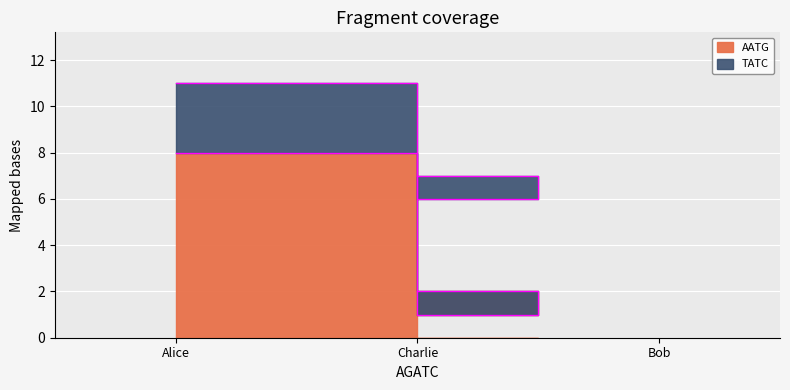

Reading left to right, transcribe all the data shown in this chart.

AATG: Alice=8	Bob=1	Charlie=2
TATC: Alice=11	Bob=6	Charlie=7